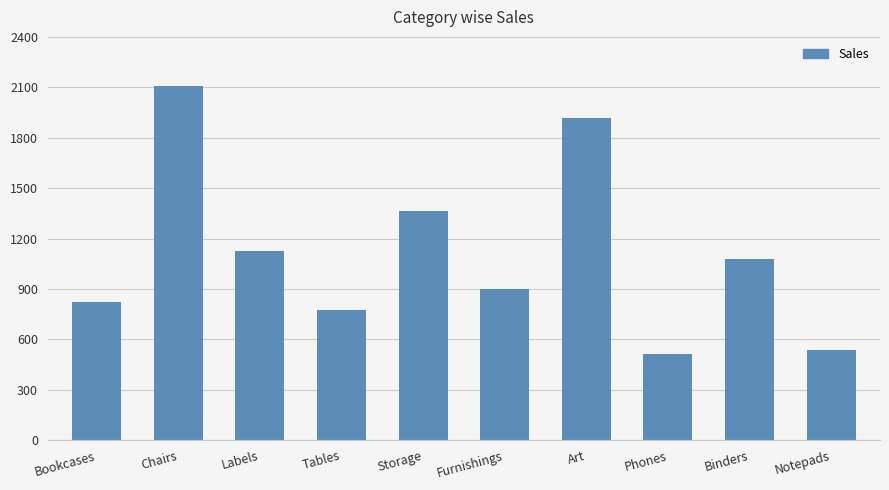

What is the sum of the values at Binders and Notepads?

1615